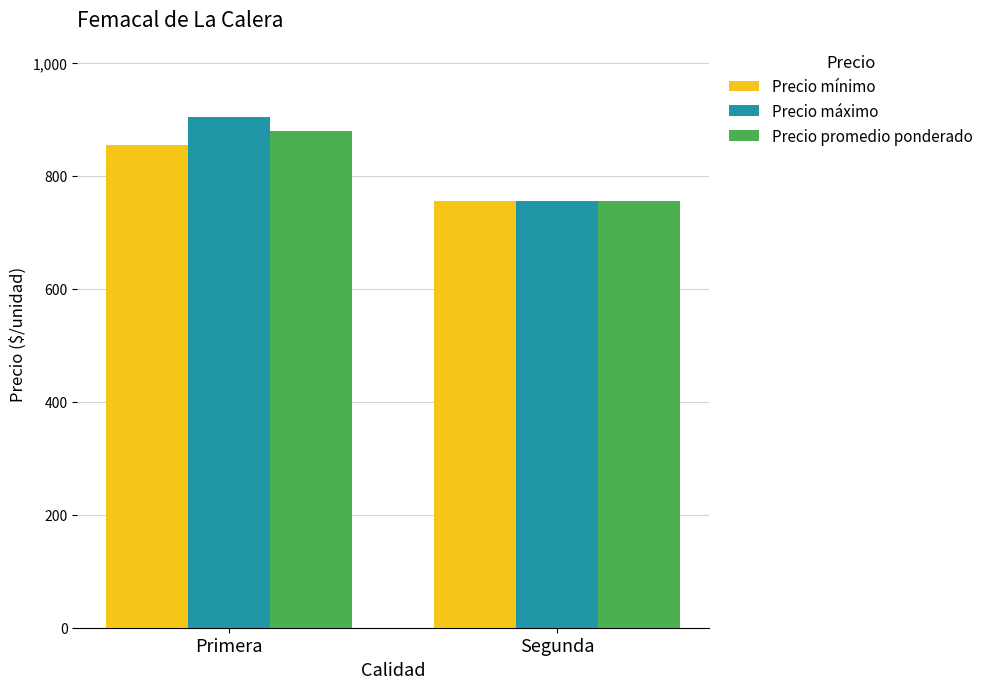

What are all the series names shown in the legend?

Precio mínimo, Precio máximo, Precio promedio ponderado